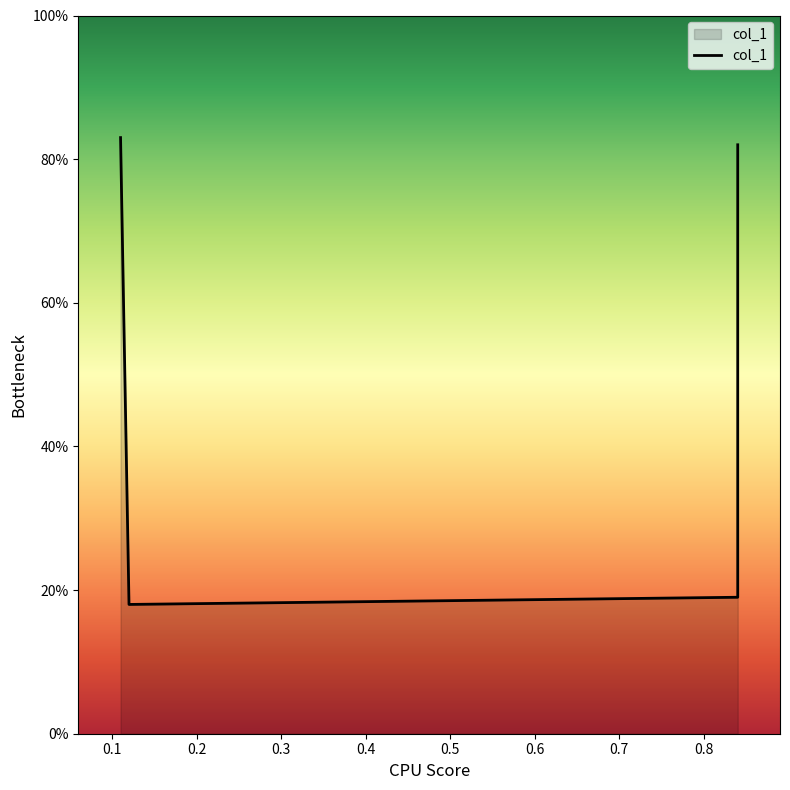

What is the value of the 3rd point from the left?

0.2